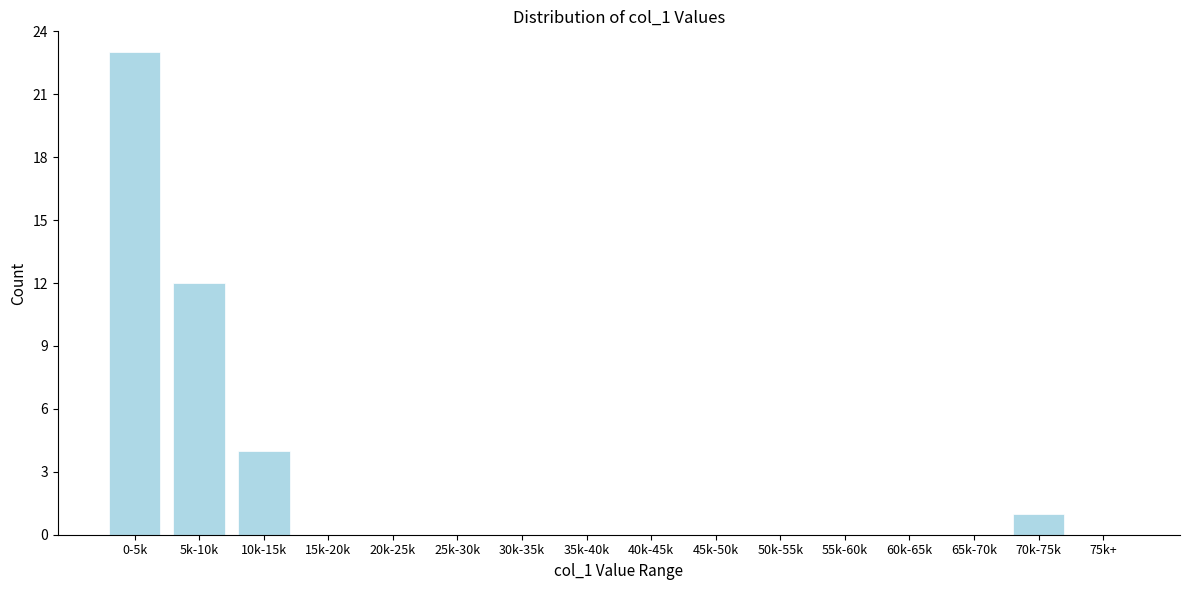

Reading left to right, list all the values displayed in this chart.

0-5k=23	5k-10k=12	10k-15k=4	15k-20k=0	20k-25k=0	25k-30k=0	30k-35k=0	35k-40k=0	40k-45k=0	45k-50k=0	50k-55k=0	55k-60k=0	60k-65k=0	65k-70k=0	70k-75k=1	75k+=0